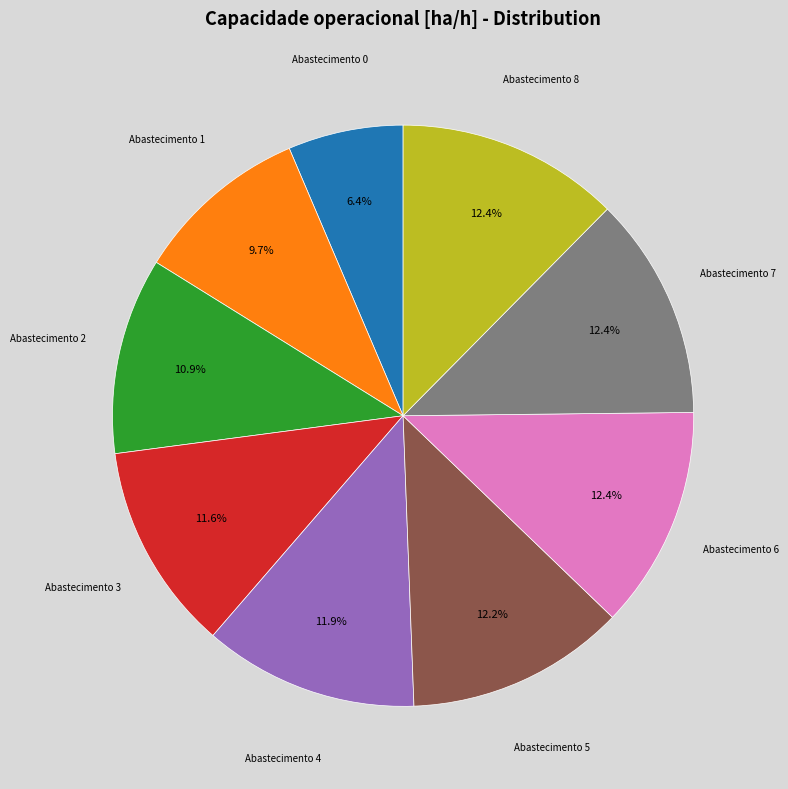

Is there any slice that represents more than half of the pie?

No